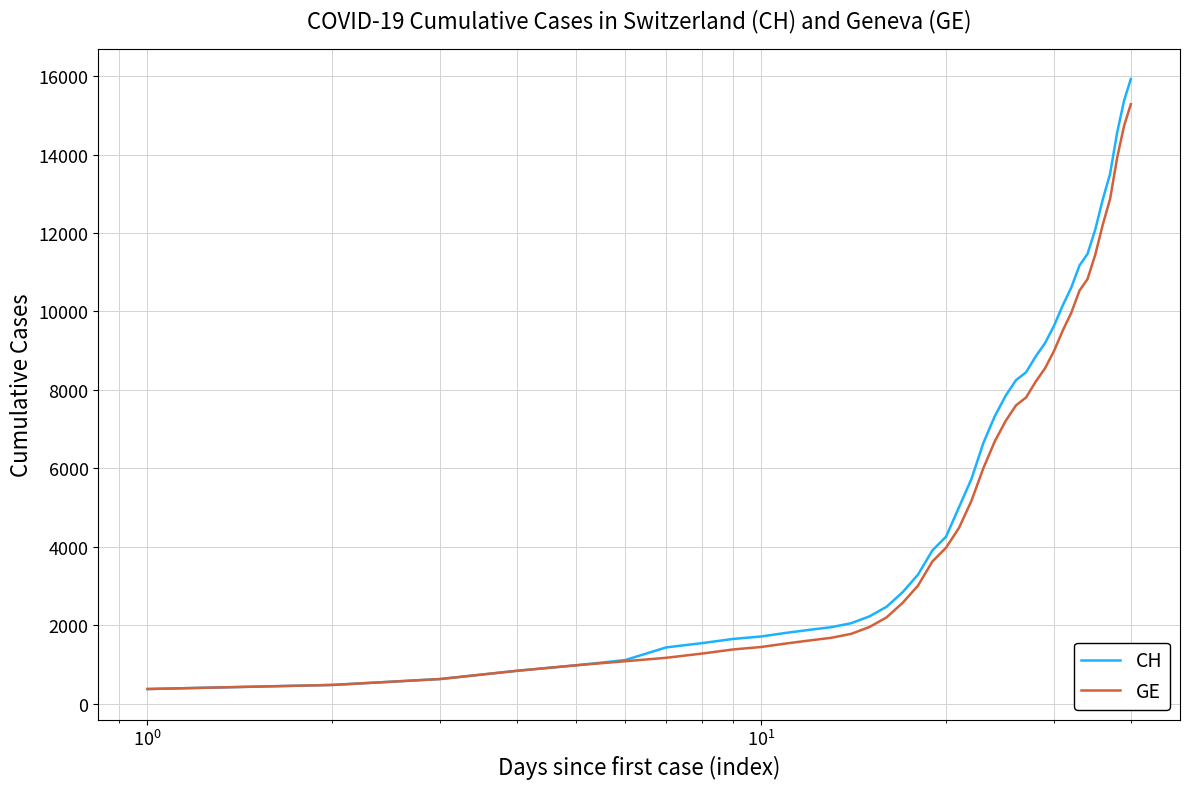

Is this an area chart (filled region under the line)?

No